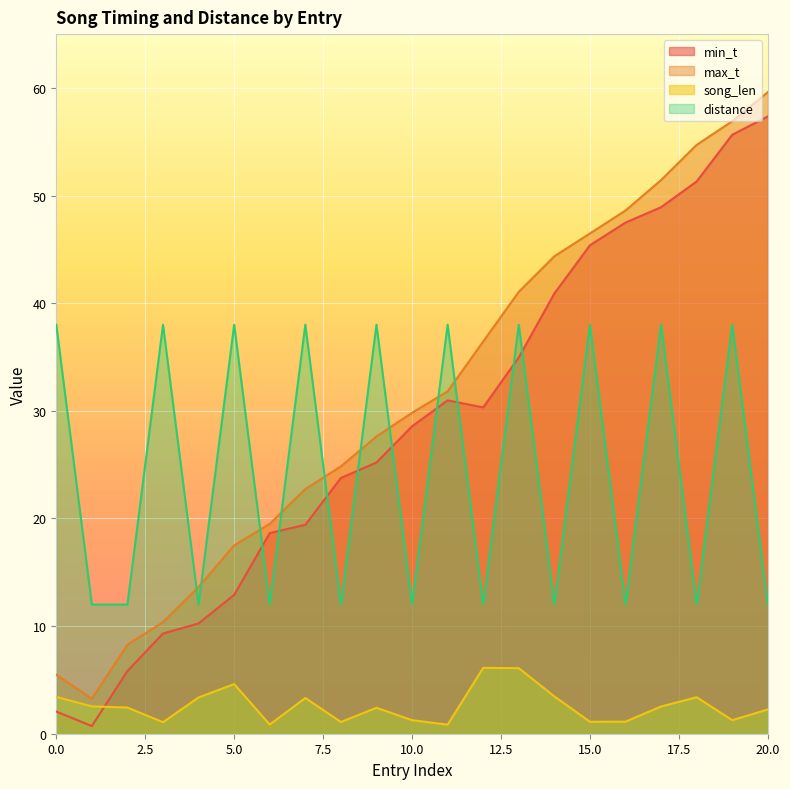

Which has a higher value, 16 or 10?

16